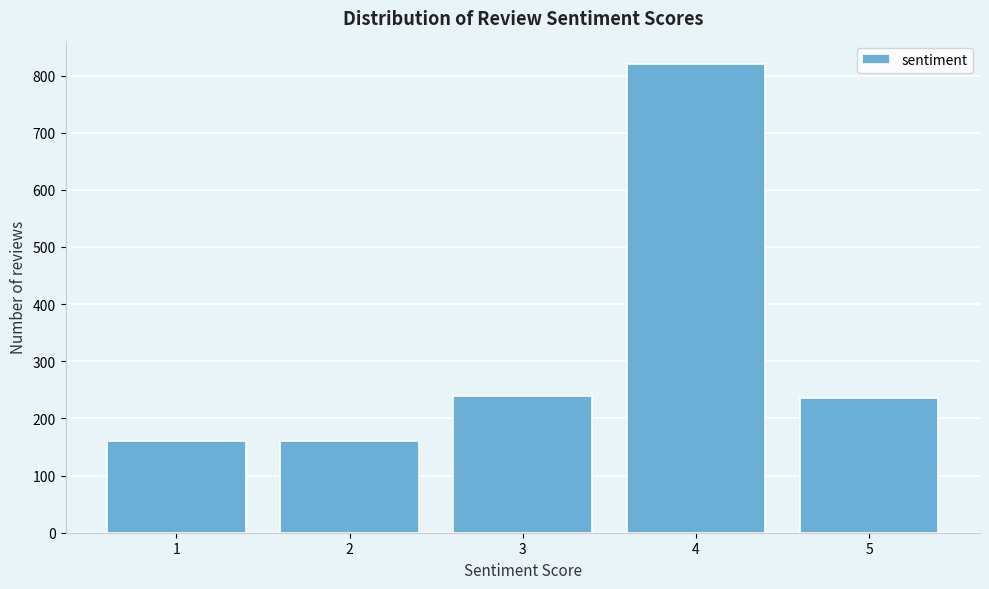

Reading left to right, list all the values displayed in this chart.

1=160	2=160	3=240	4=820	5=235